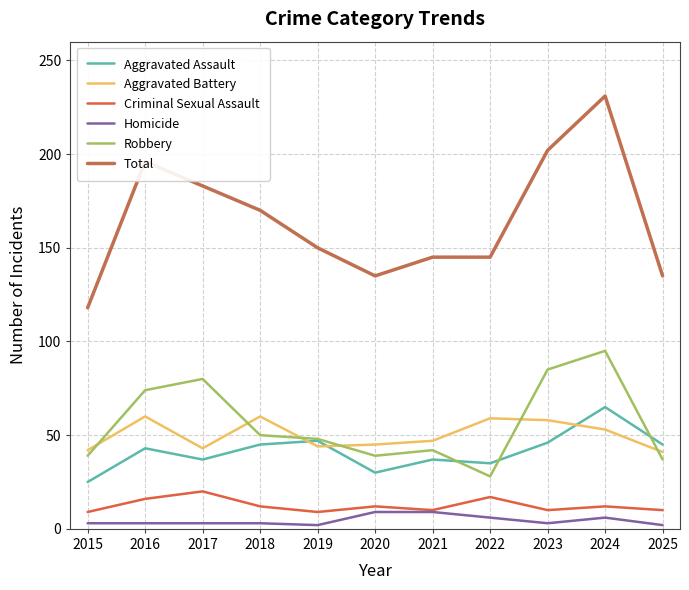

Rank the series at 2023 from highest to lowest value.

Total, Robbery, Aggravated Battery, Aggravated Assault, Criminal Sexual Assault, Homicide